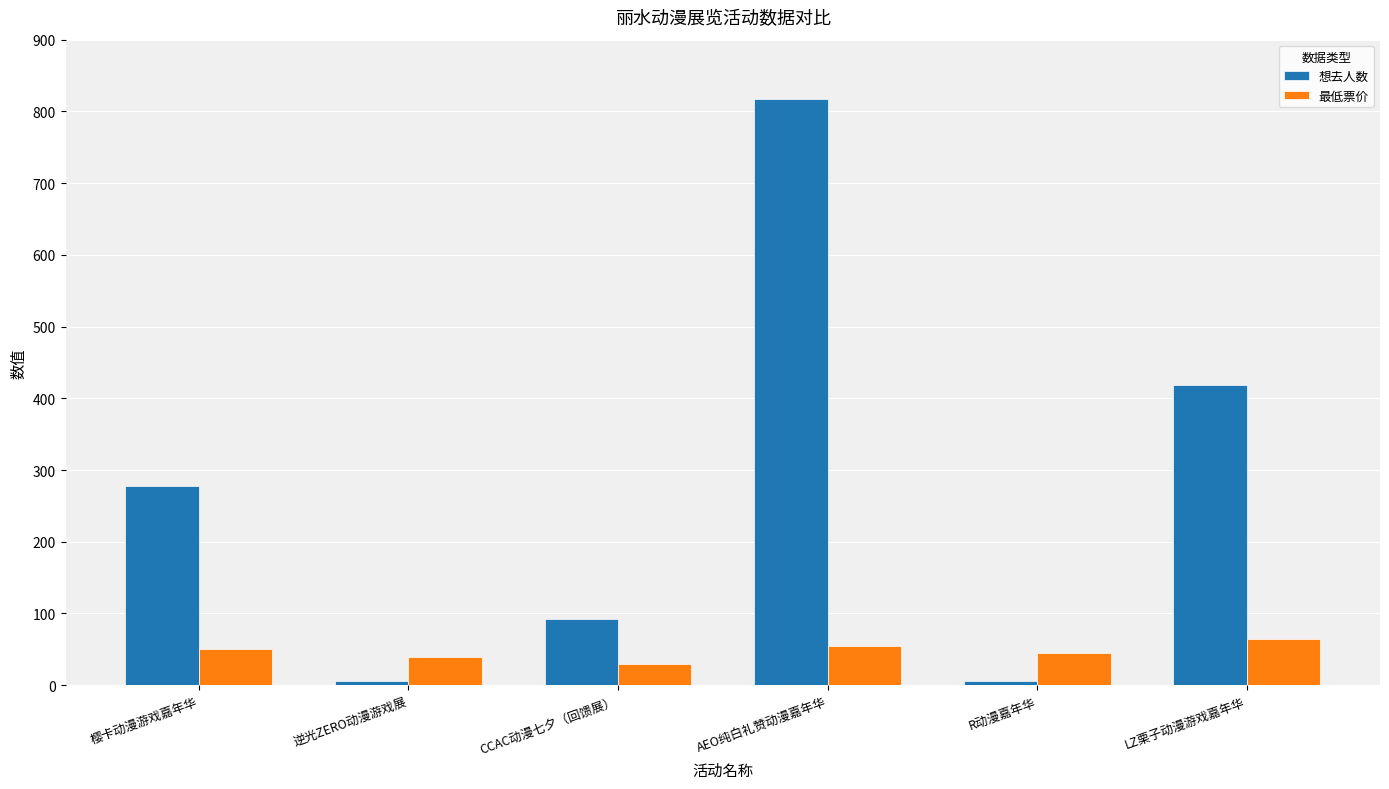

Where is 想去人数 nearest to the value 411?

LZ栗子动漫游戏嘉年华